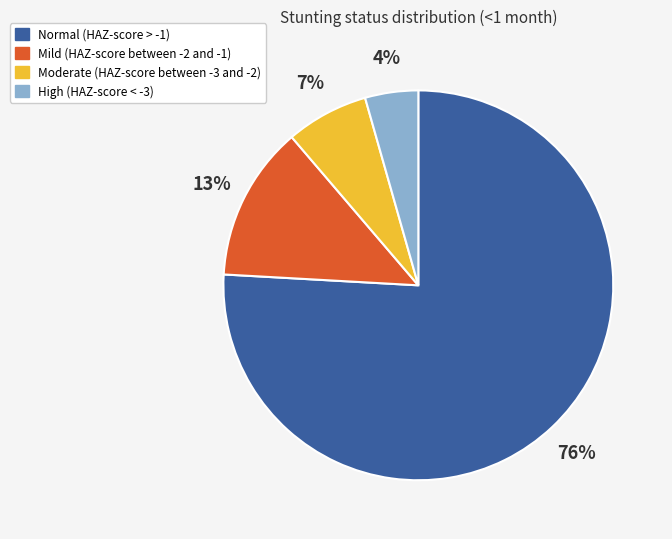

Does Normal (HAZ-score > -1) account for over 50% of the chart?

Yes